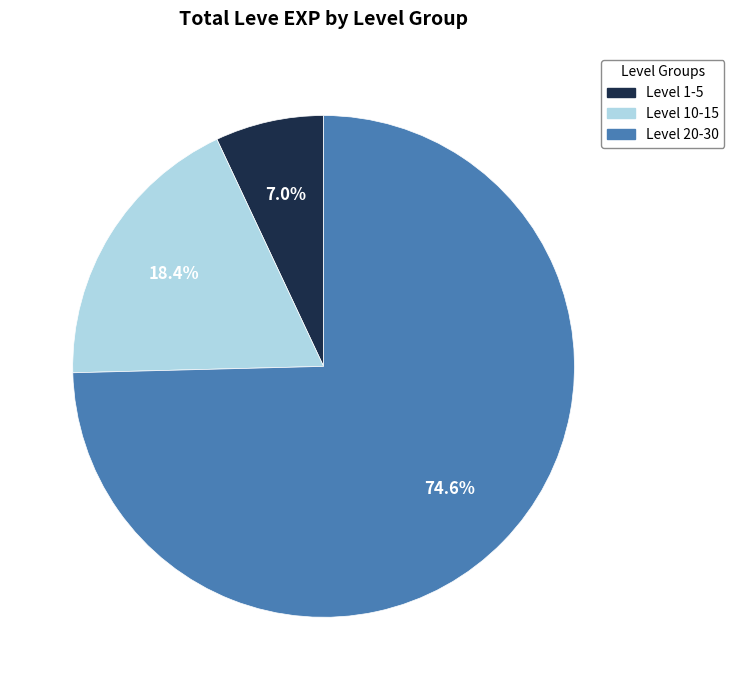

Is there a majority slice in this chart?

Yes